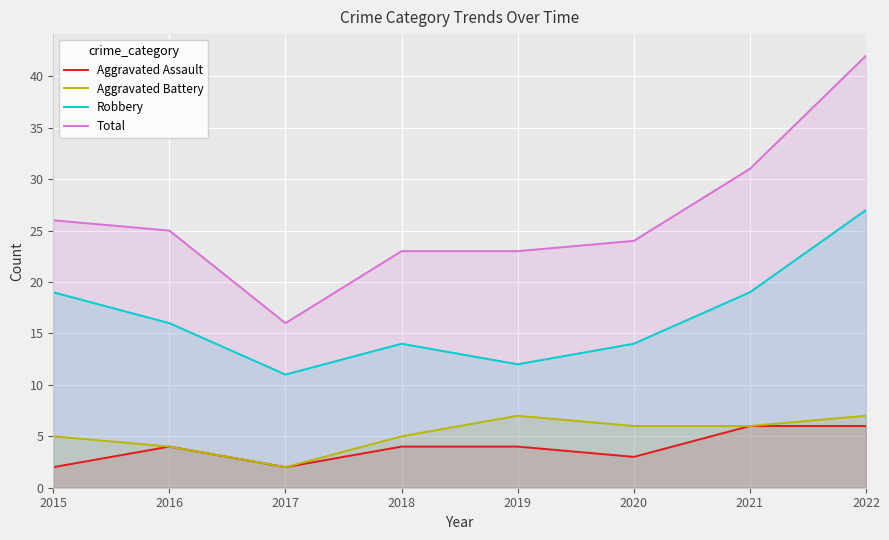

What is the total value across all series at 2022?

82